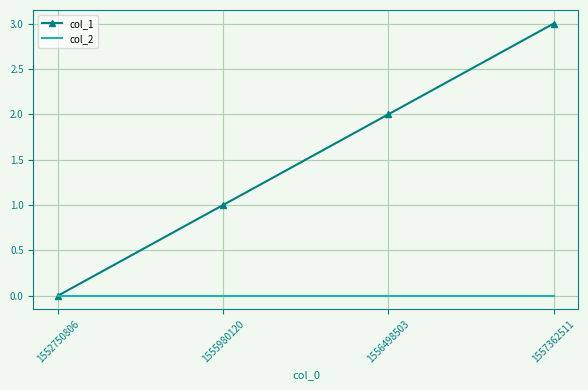

Reading right to left, list all the values displayed in this chart.

col_1: 3	2	1	0
col_2: 0	0	0	0